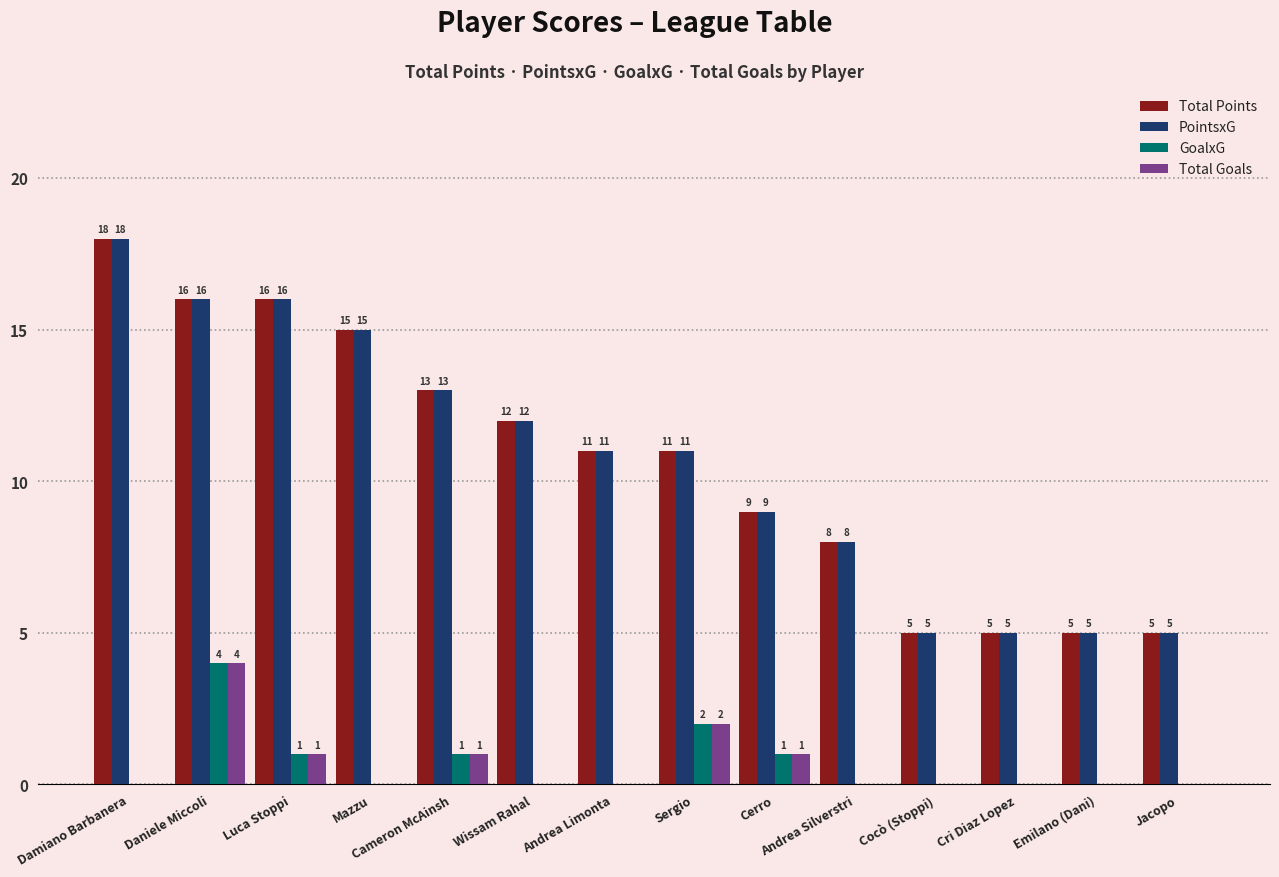

Reading left to right, what are all the values shown in this chart?

Total Points: 18	16	16	15	13	12	11	11	9	8	5	5	5	5
PointsxG: 18	16	16	15	13	12	11	11	9	8	5	5	5	5
GoalxG: 0	4	1	0	1	0	0	2	1	0	0	0	0	0
Total Goals: 0	4	1	0	1	0	0	2	1	0	0	0	0	0